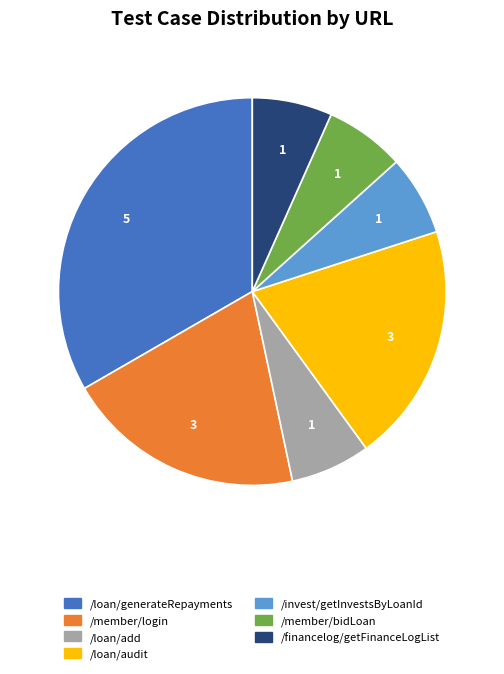

What is the ratio of the value at /invest/getInvestsByLoanId to the value at /member/login?

0.3